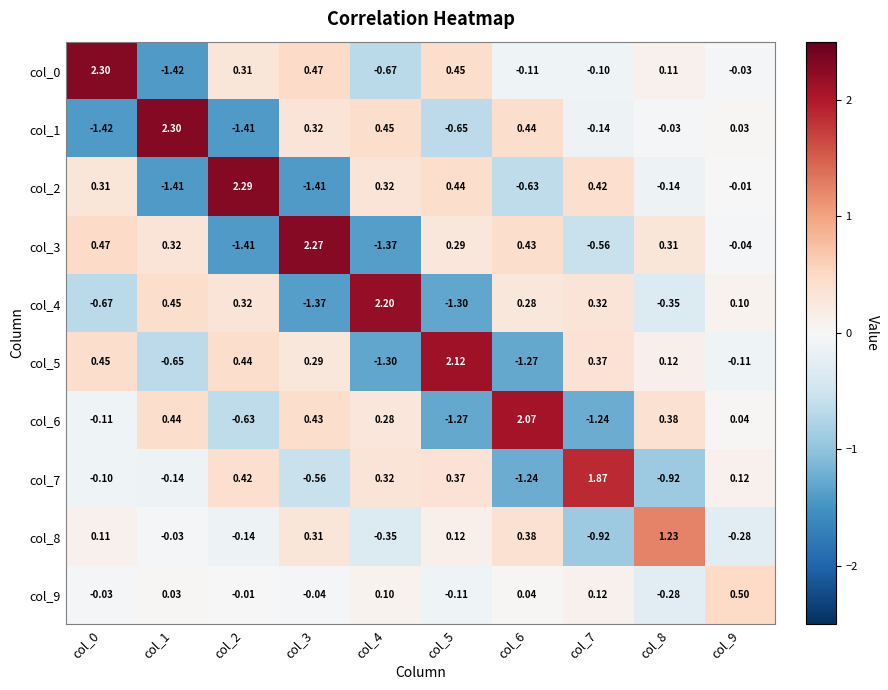

Is the value of col_2 at col_0 greater than the value of col_6 at col_6?

No